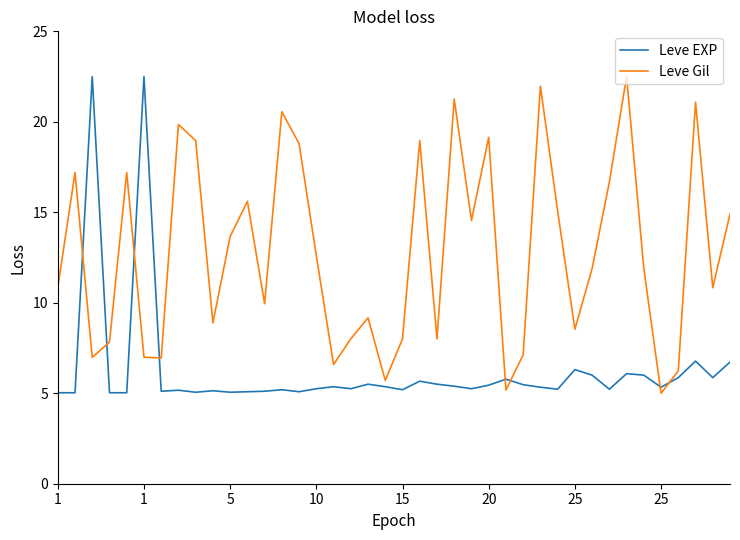

How many series are shown in this chart?

2